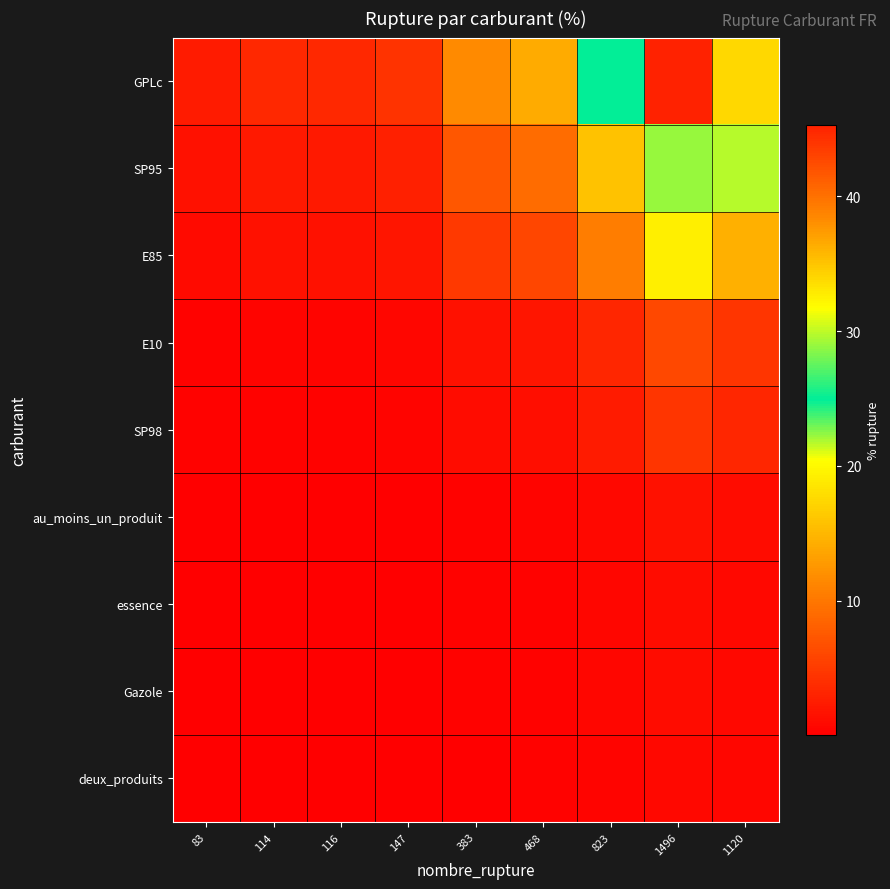

How many data points does each series have?

9